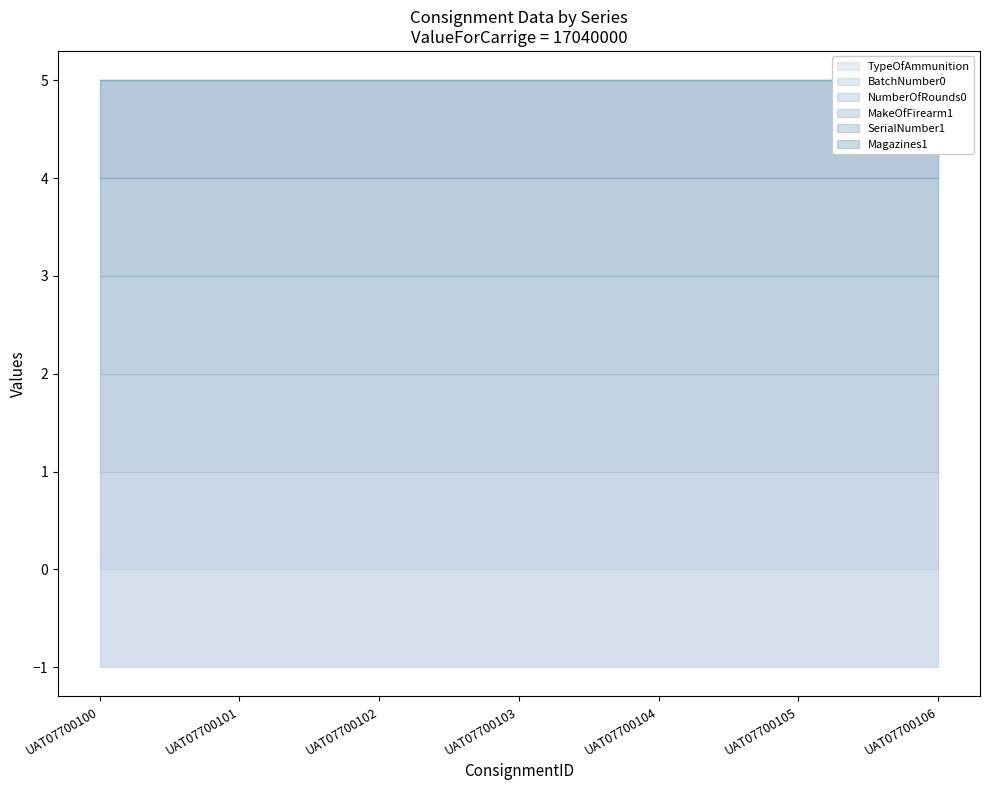

Which category has the highest value across all series?

UAT07700100